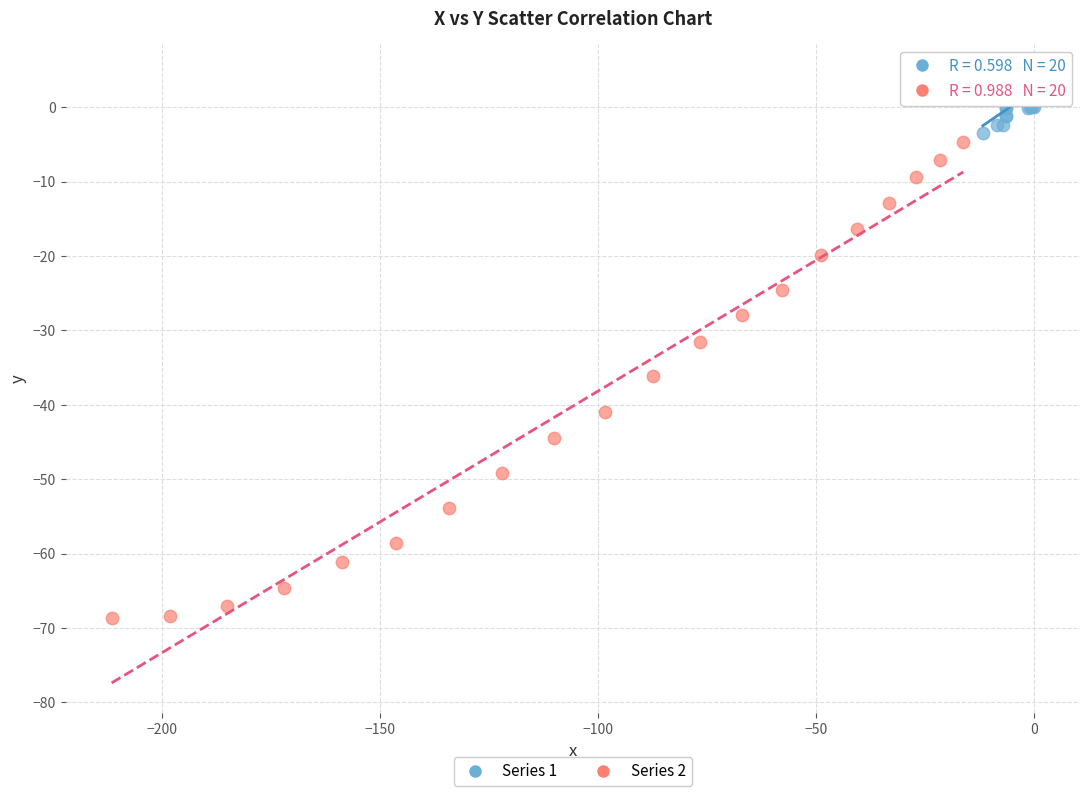

Which series has the widest spread of Y values?

Series 2